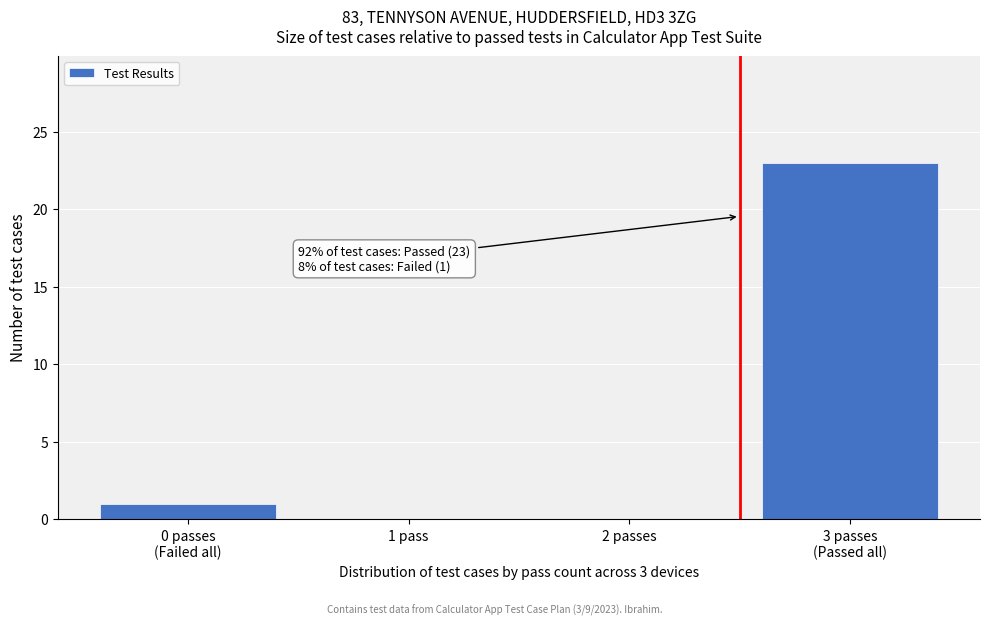

What is the sum of all values?

24